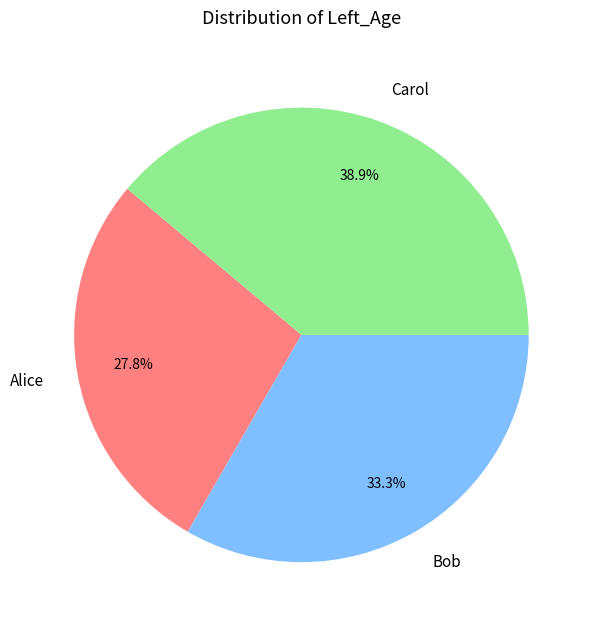

Approximately how many times larger is the value at Alice compared to Carol?

0.7